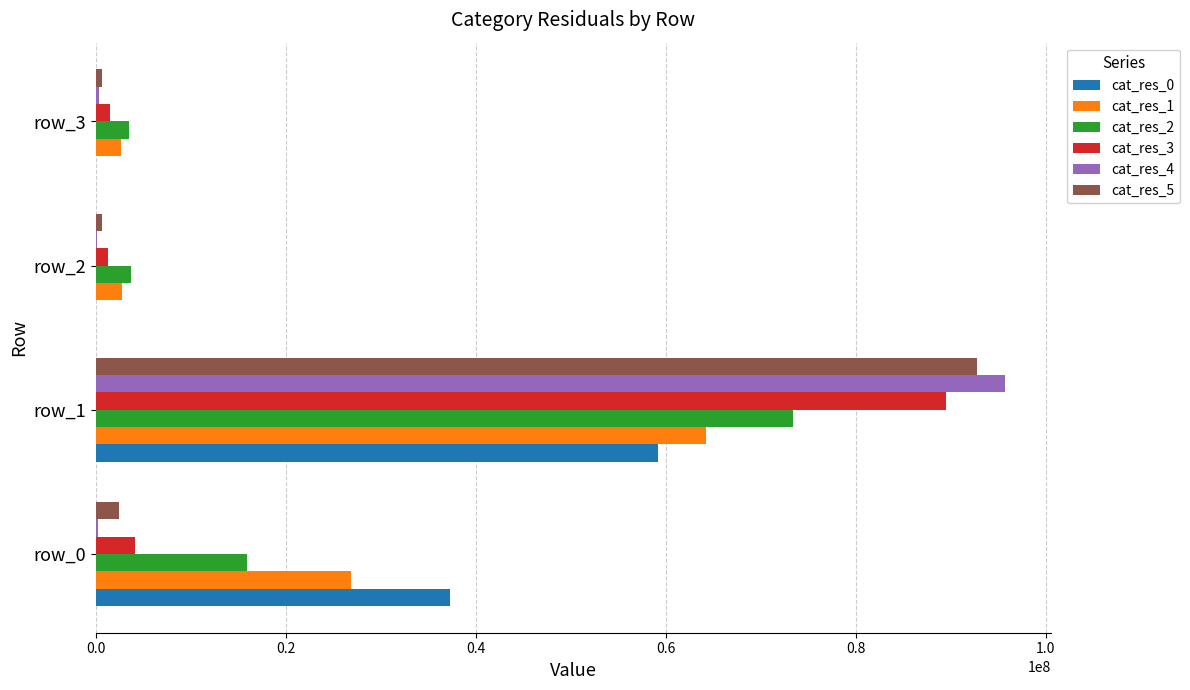

Is the value of cat_res_3 at row_0 greater than the value of cat_res_4 at row_0?

Yes